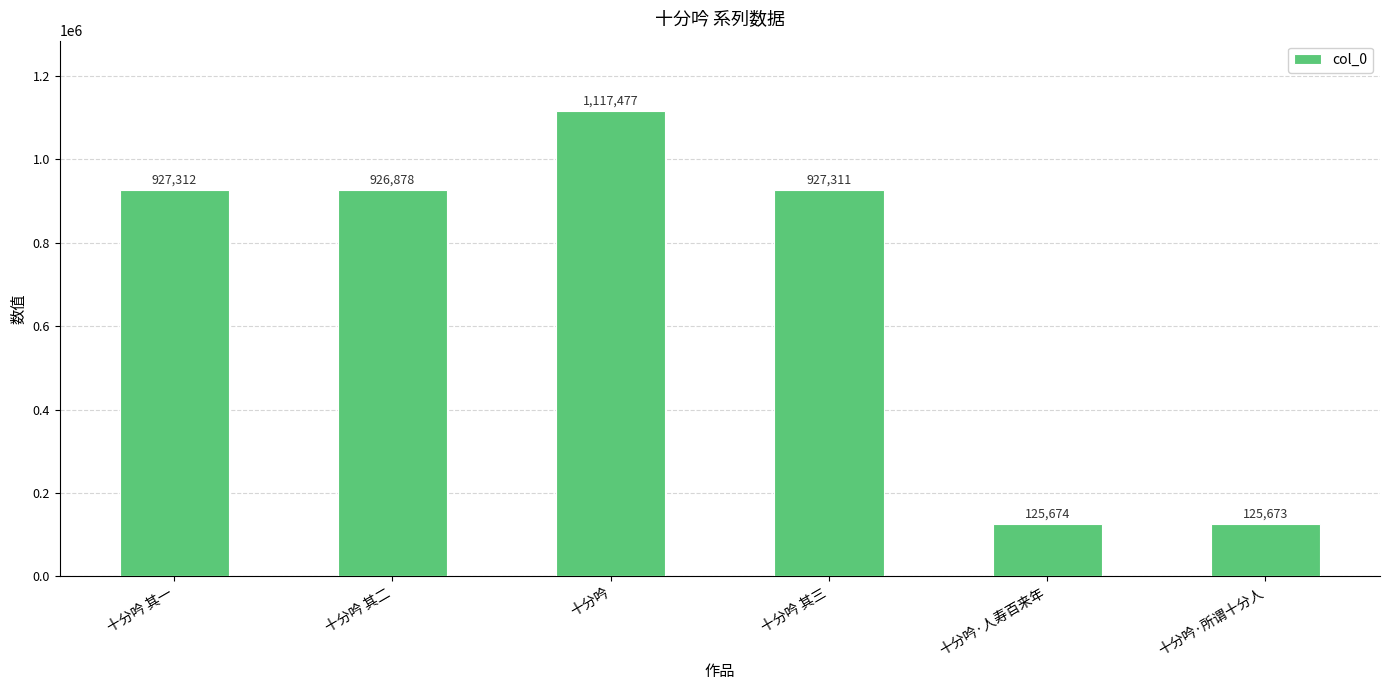

What is the value of the 5th bar from the left?

125674